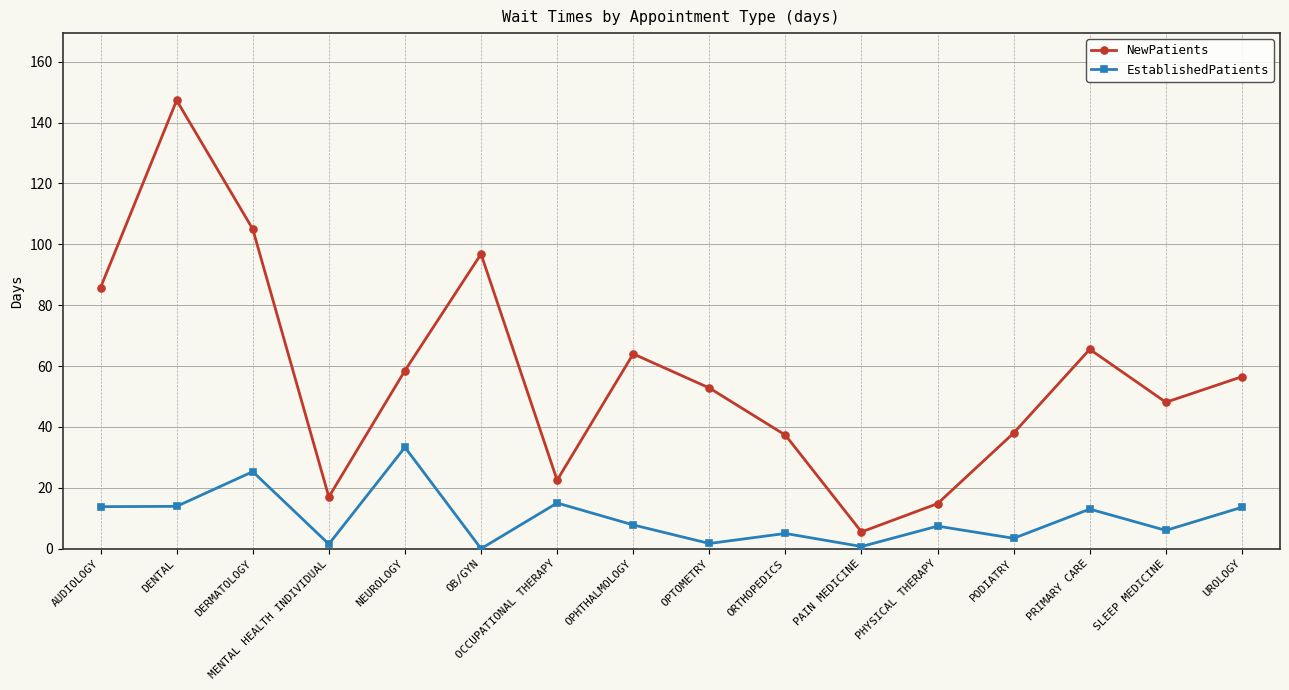

The EstablishedPatients series shows -13.5 at OB/GYN. True or false?

False